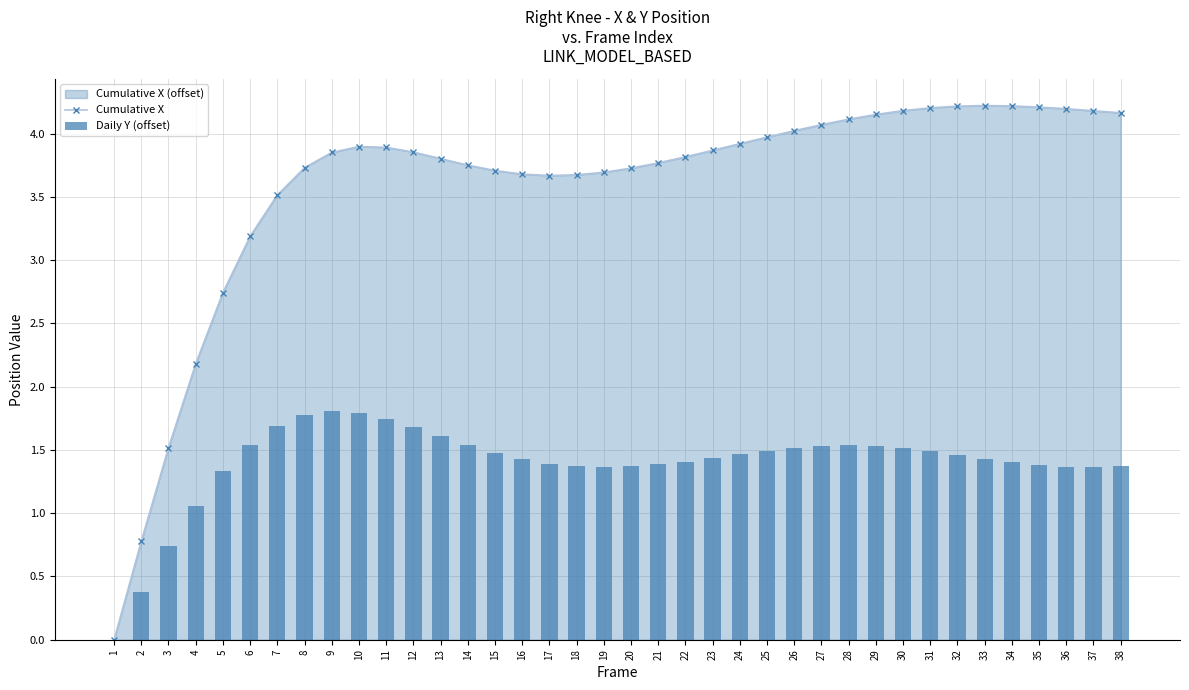

Reading left to right, extract all data points from this chart.

Cumulative X: 1=0.0	2=0.8	3=1.5	4=2.2	5=2.7	6=3.2	7=3.5	8=3.7	9=3.9	10=3.9	11=3.9	12=3.9	13=3.8	14=3.8	15=3.7	16=3.7	17=3.7	18=3.7	19=3.7	20=3.7	21=3.8	22=3.8	23=3.9	24=3.9	25=4.0	26=4.0	27=4.1	28=4.1	29=4.2	30=4.2	31=4.2	32=4.2	33=4.2	34=4.2	35=4.2	36=4.2	37=4.2	38=4.2
Daily Y (offset): 1=0.0	2=0.4	3=0.7	4=1.1	5=1.3	6=1.5	7=1.7	8=1.8	9=1.8	10=1.8	11=1.7	12=1.7	13=1.6	14=1.5	15=1.5	16=1.4	17=1.4	18=1.4	19=1.4	20=1.4	21=1.4	22=1.4	23=1.4	24=1.5	25=1.5	26=1.5	27=1.5	28=1.5	29=1.5	30=1.5	31=1.5	32=1.5	33=1.4	34=1.4	35=1.4	36=1.4	37=1.4	38=1.4